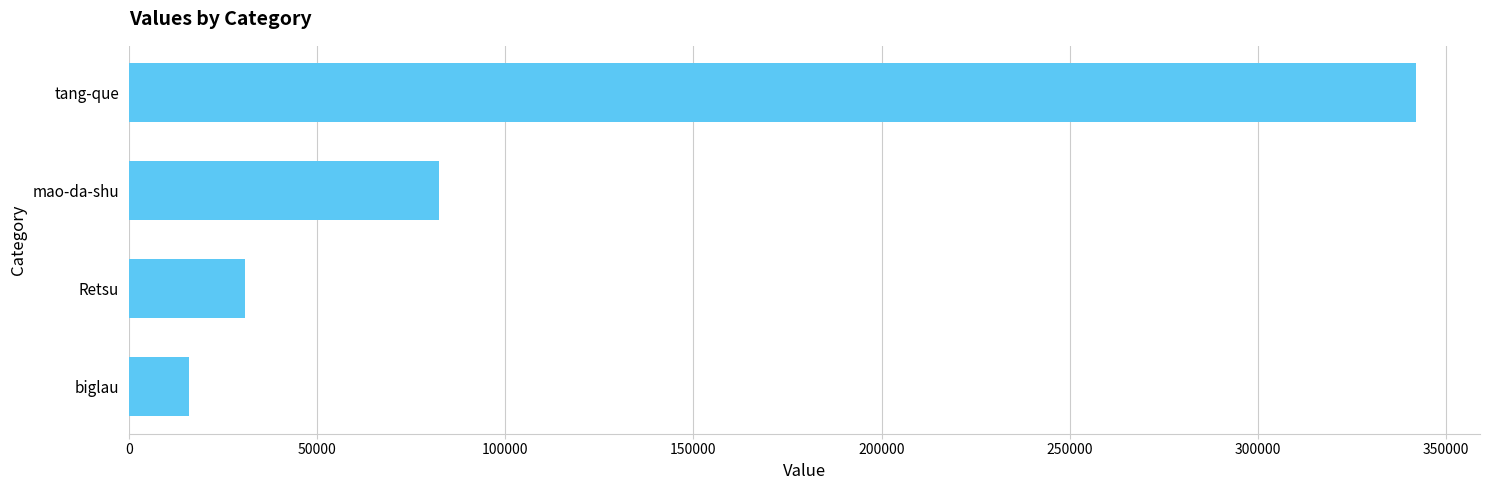

Which has a higher value, Retsu or biglau?

Retsu